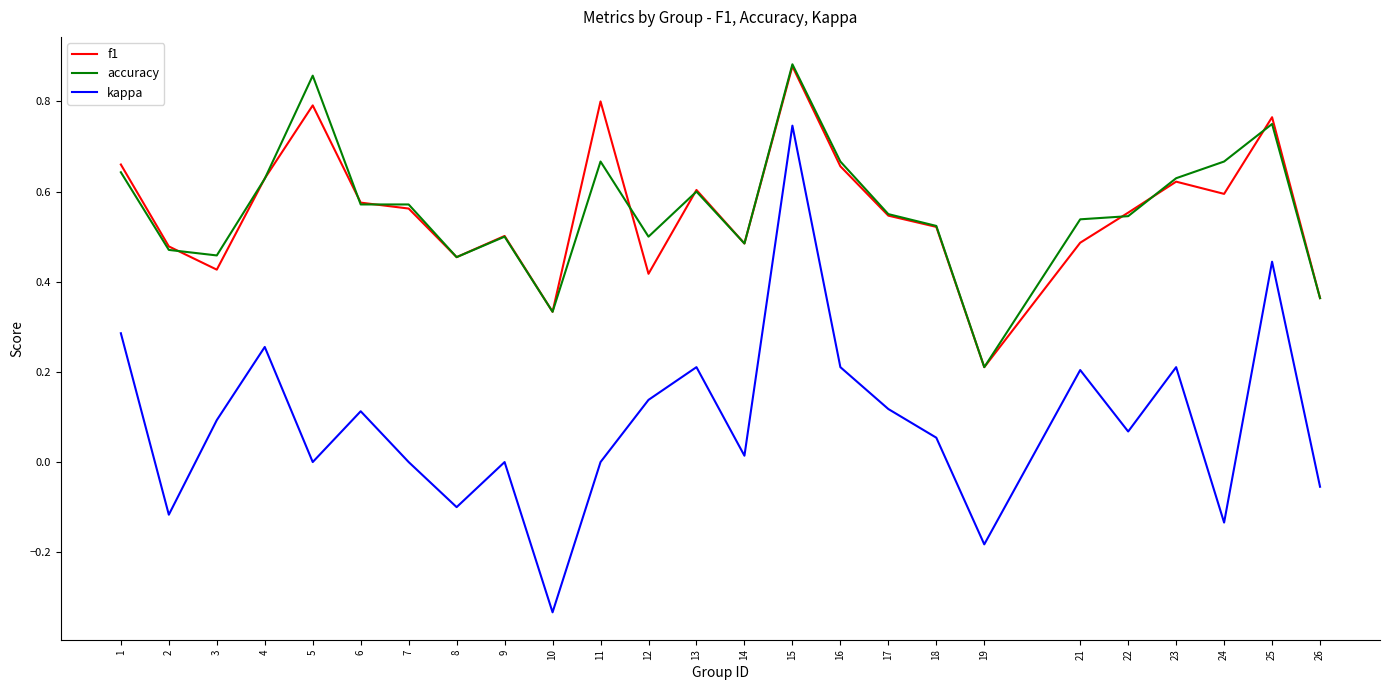

Which series changed the most between 19 and 25?

kappa